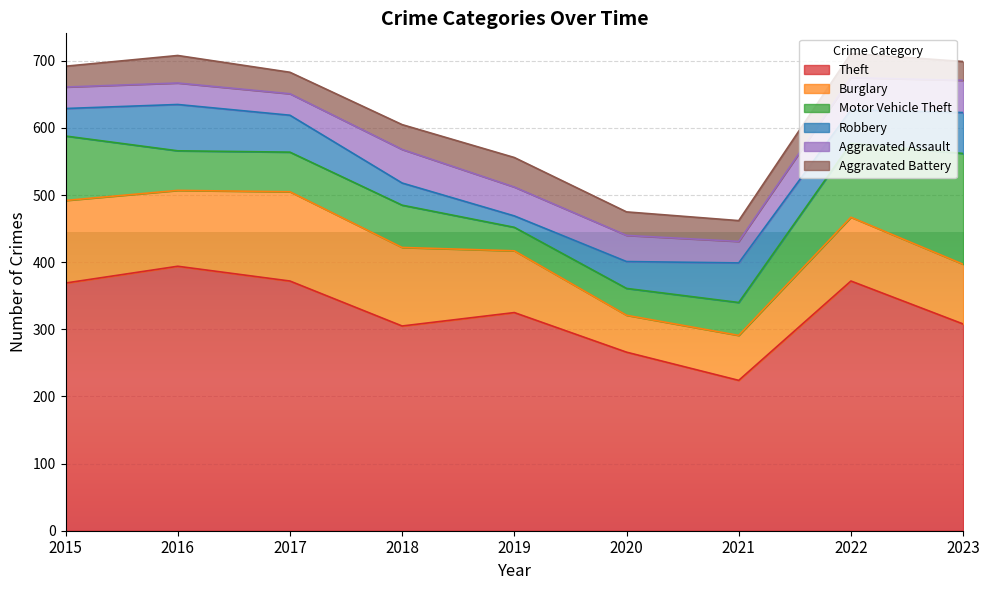

What is the spread (max minus min) of values at 2018?

272